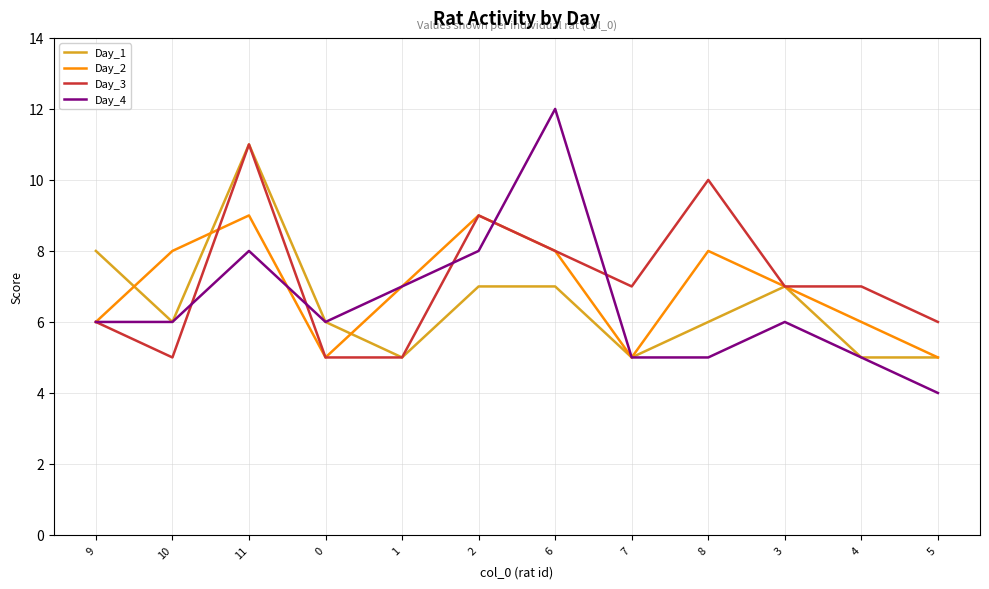

Reading right to left, transcribe all the data shown in this chart.

Day_1: 5	5	7	6	5	7	7	5	6	11	6	8
Day_2: 5	6	7	8	5	8	9	7	5	9	8	6
Day_3: 6	7	7	10	7	8	9	5	5	11	5	6
Day_4: 4	5	6	5	5	12	8	7	6	8	6	6